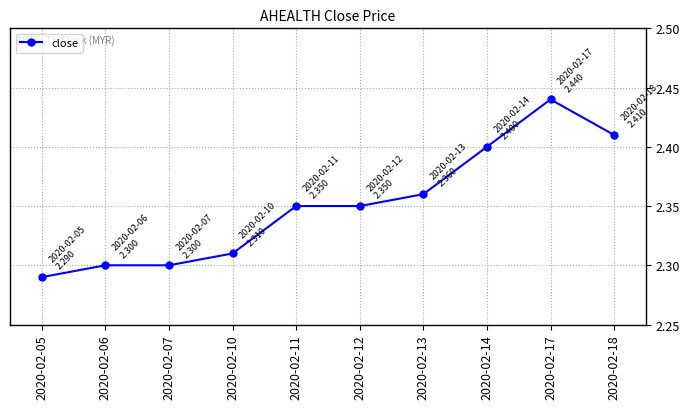

Where is the data nearest to the value 2?

2020-02-05